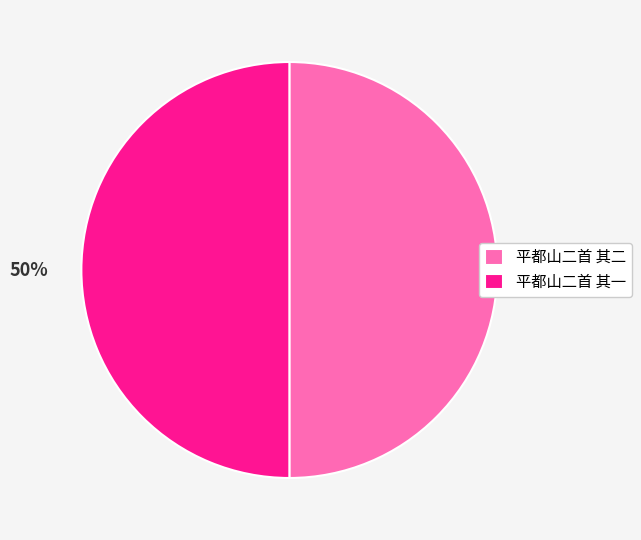

To the nearest percent, what is the average slice percentage?

50%